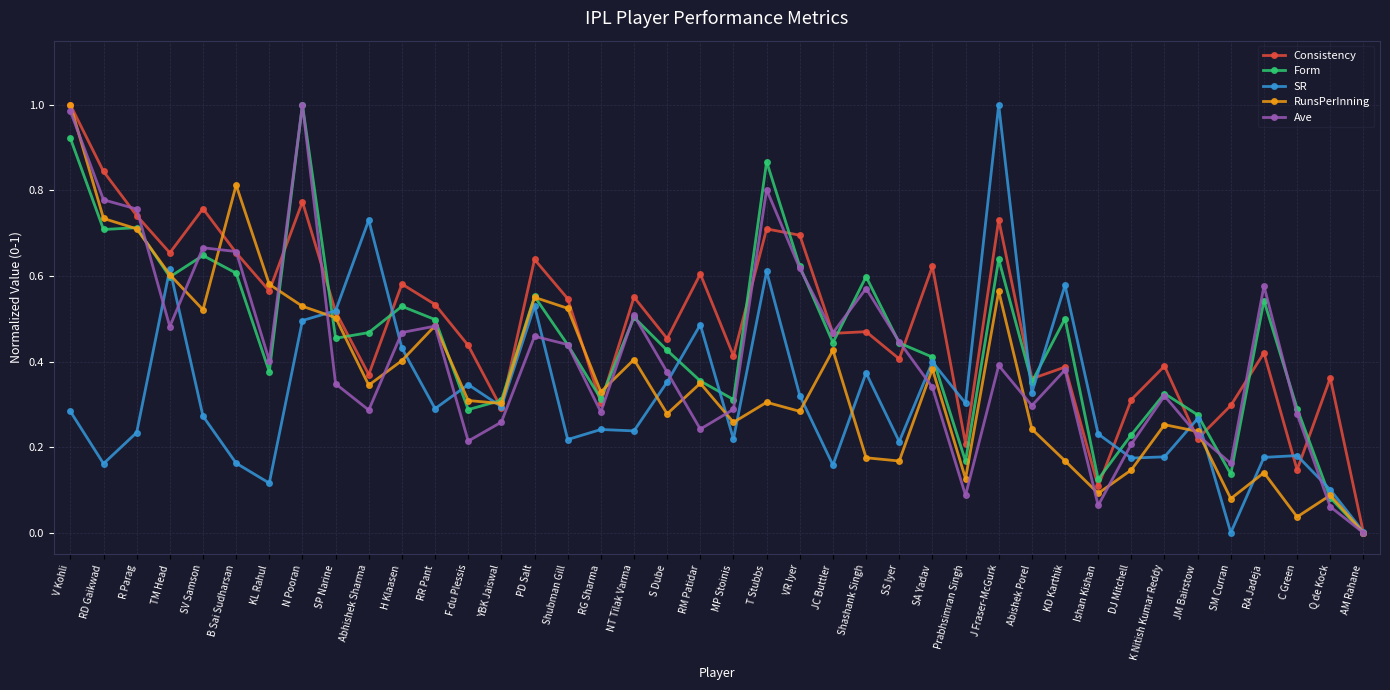

The value of Form at PD Salt is 0.6. True or false?

True